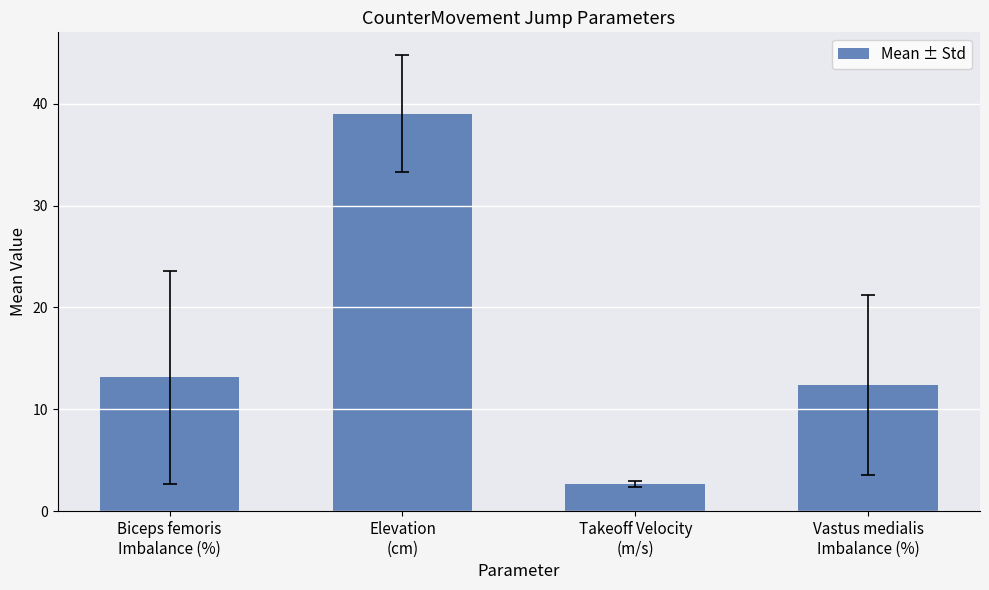

What is the label of the 3rd bar from the right?

Elevation
(cm)